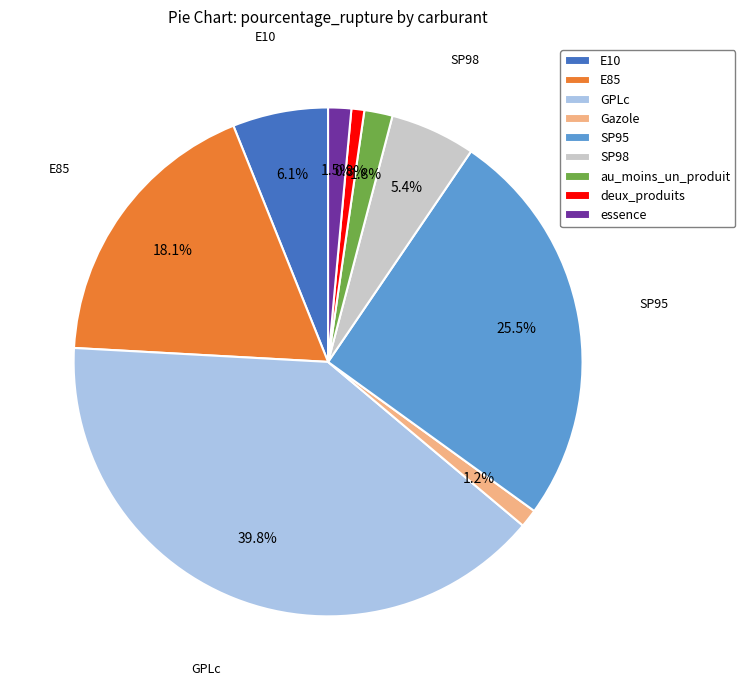

Which has a higher value, E10 or SP98?

E10